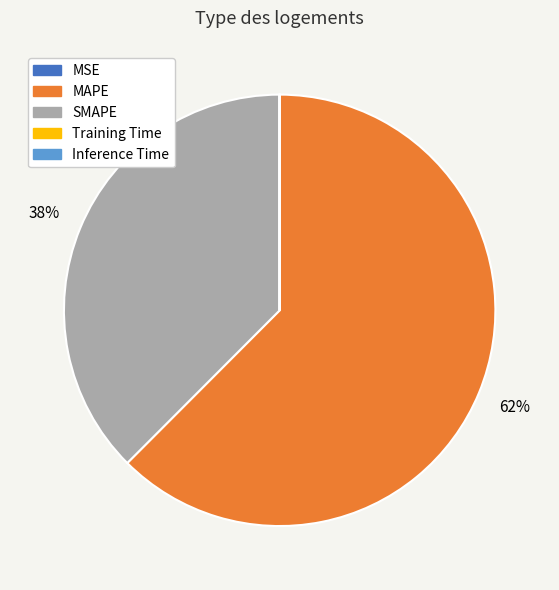

To the nearest percent, what is the average slice percentage?

20%